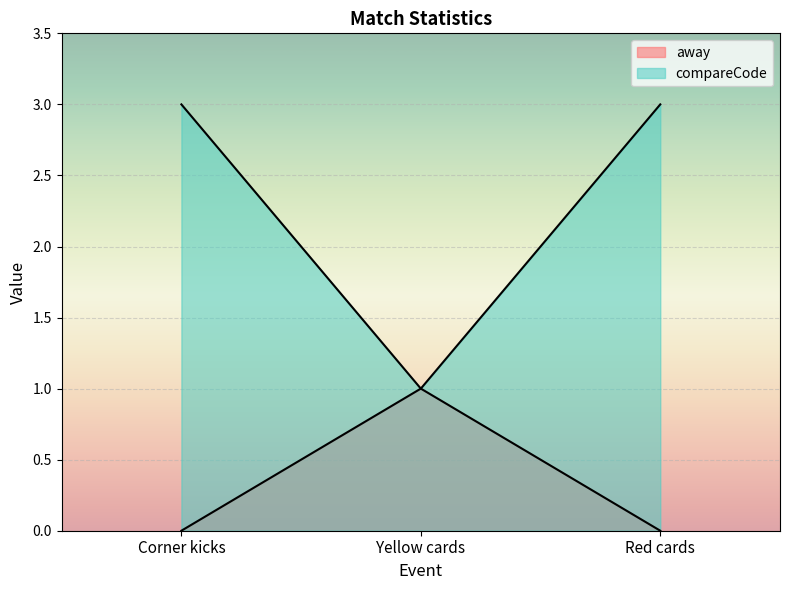

Rank the series by their maximum value, from highest to lowest.

compareCode, away